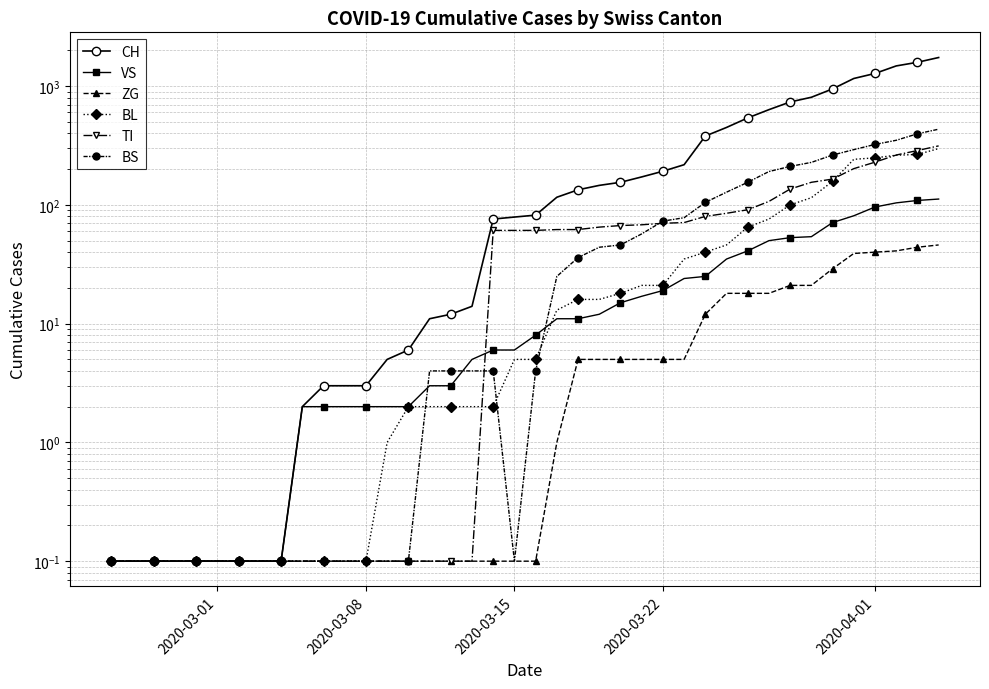

True or false: ZG has more than 0 points higher than both neighbors.

False